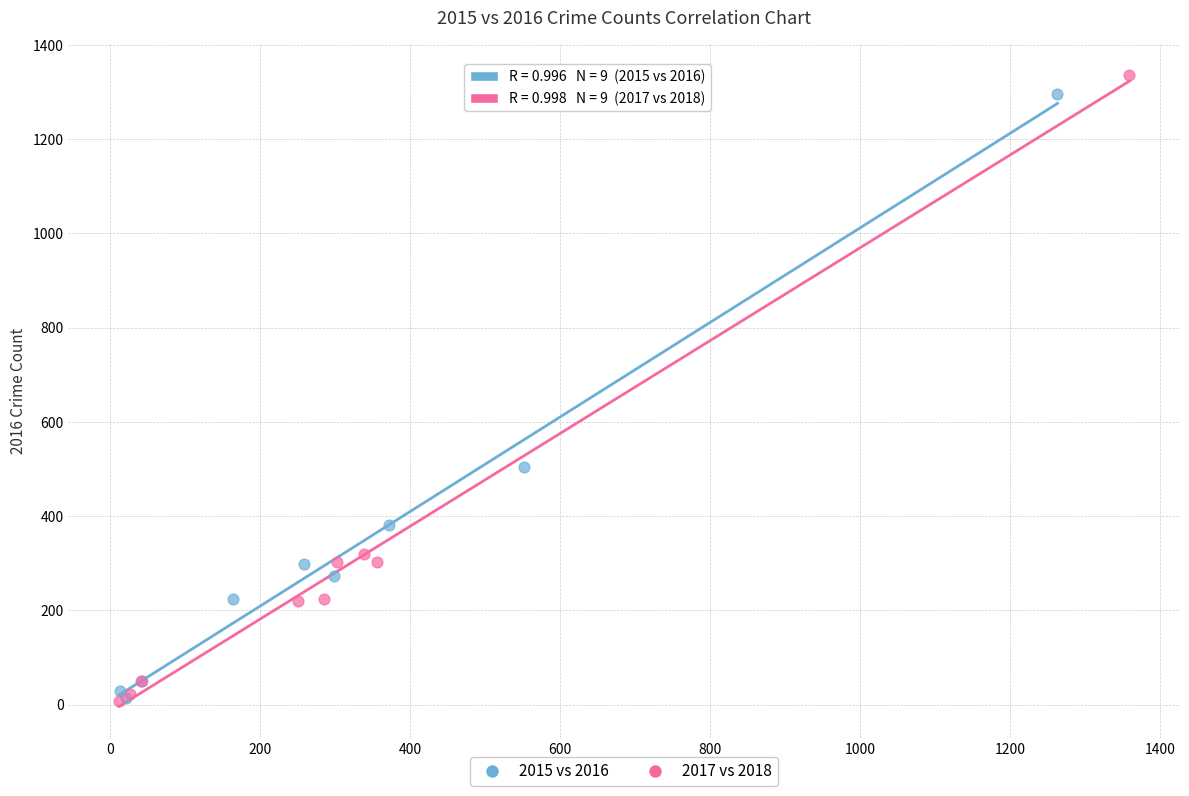

What are all the series names shown in the legend?

2015 vs 2016, 2017 vs 2018